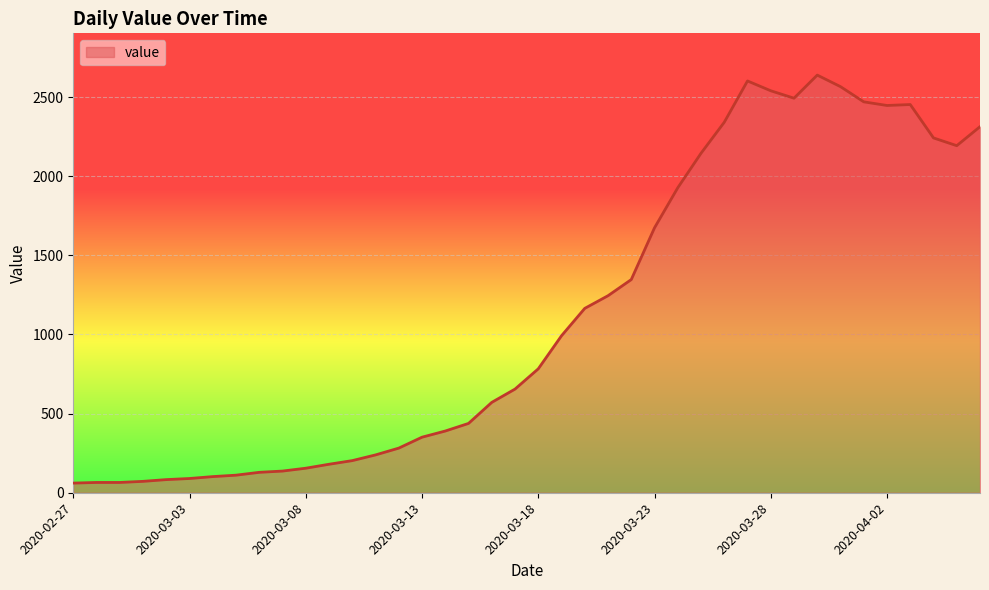

Does the chart display data point markers on the line(s)?

No